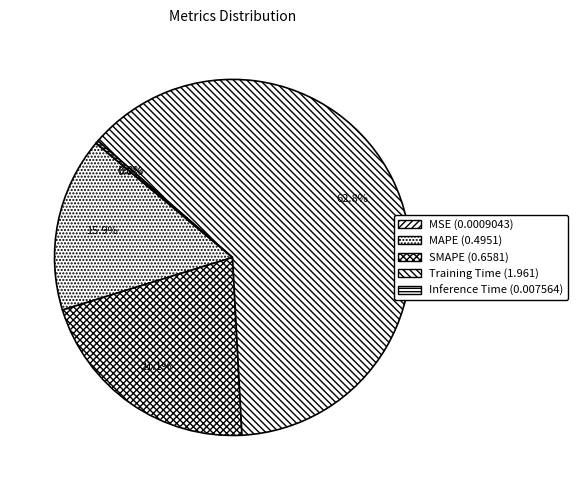

What portion of the pie excludes SMAPE?

78.9%